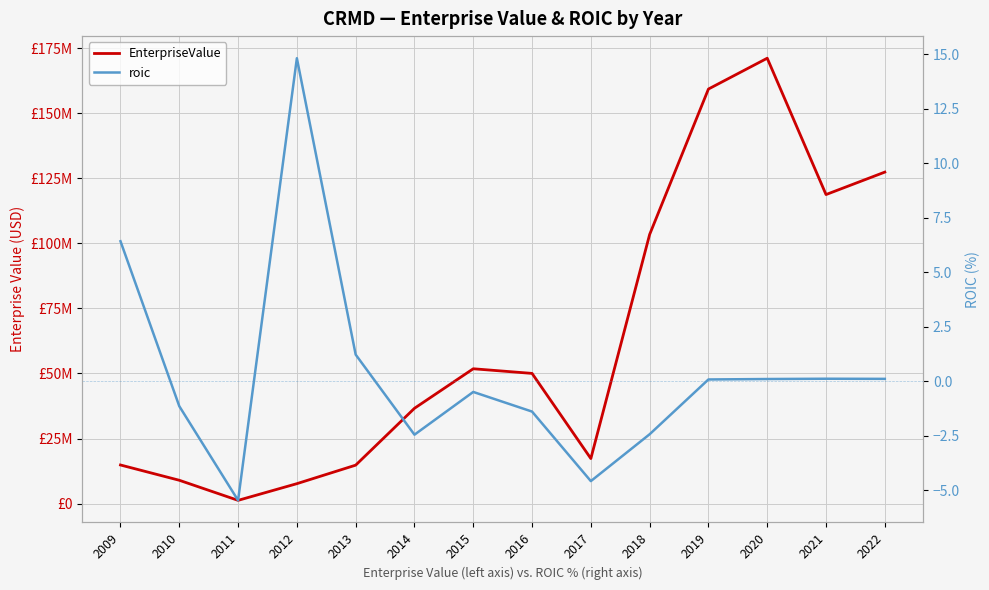

What is the approximate value of EnterpriseValue at 2022?

127385120.1